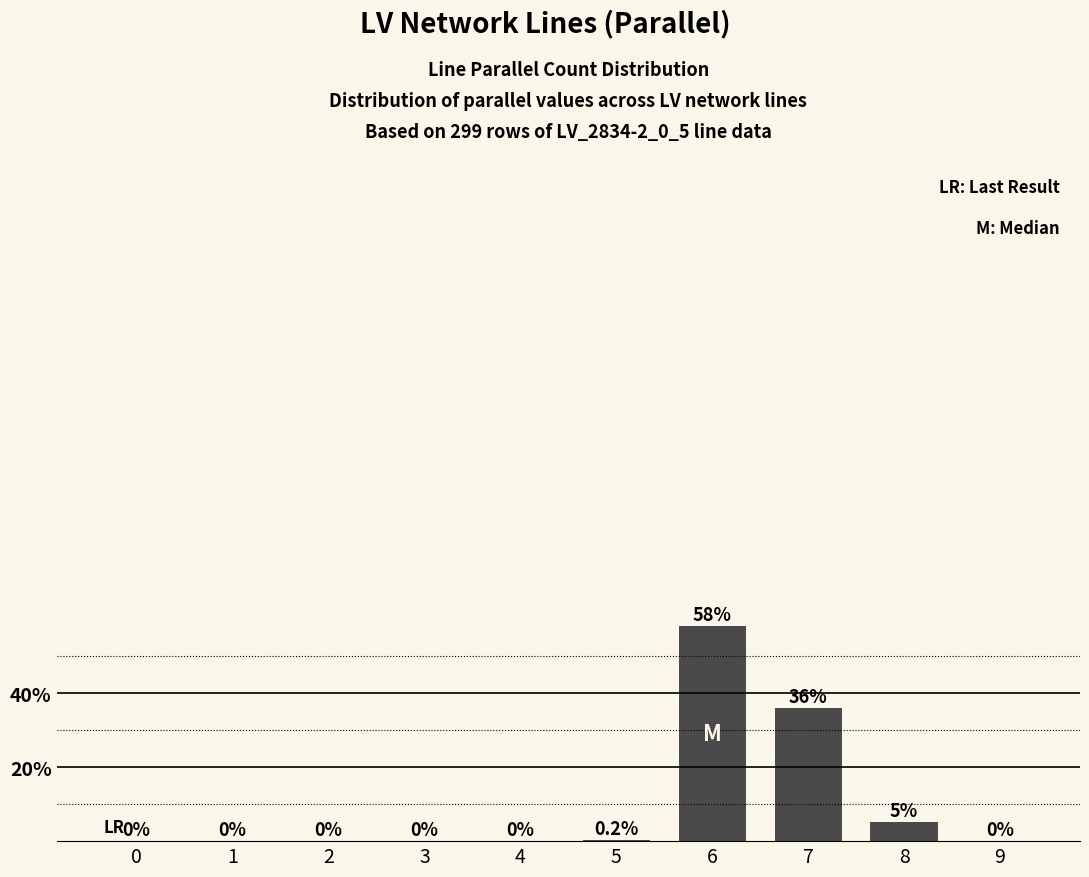

Between 7 and 8, which is larger?

7